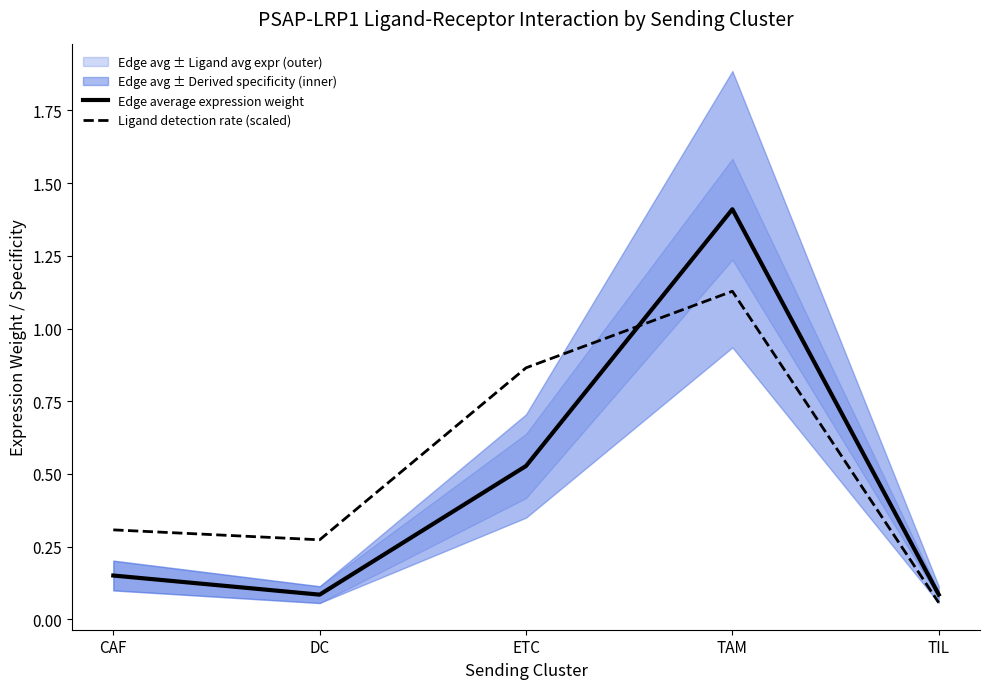

At which label does Edge average expression weight reach its minimum?

DC